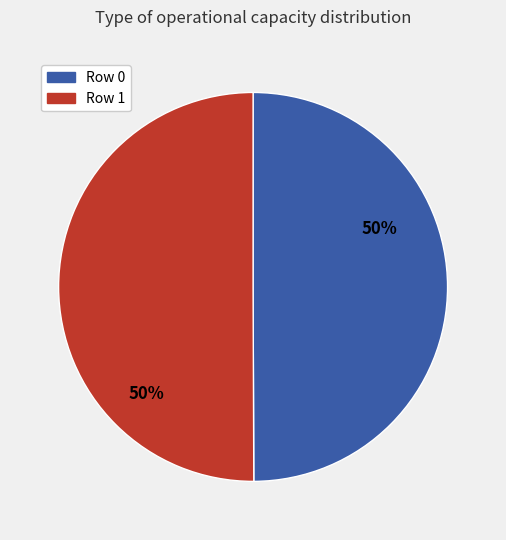

The Row 0 slice represents 45% of the pie. True or false?

False